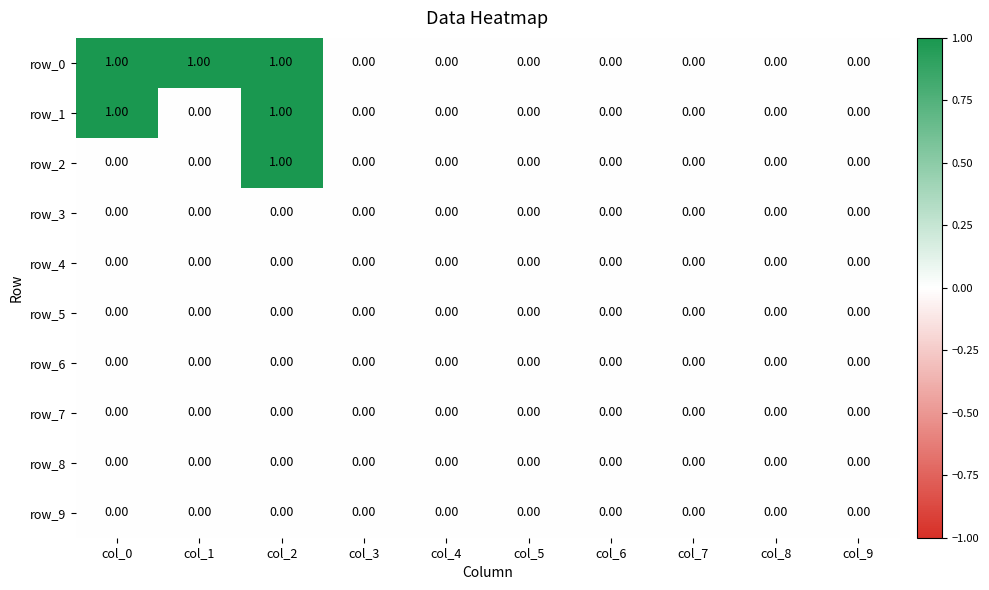

At which category is the sum across all series the highest?

col_2